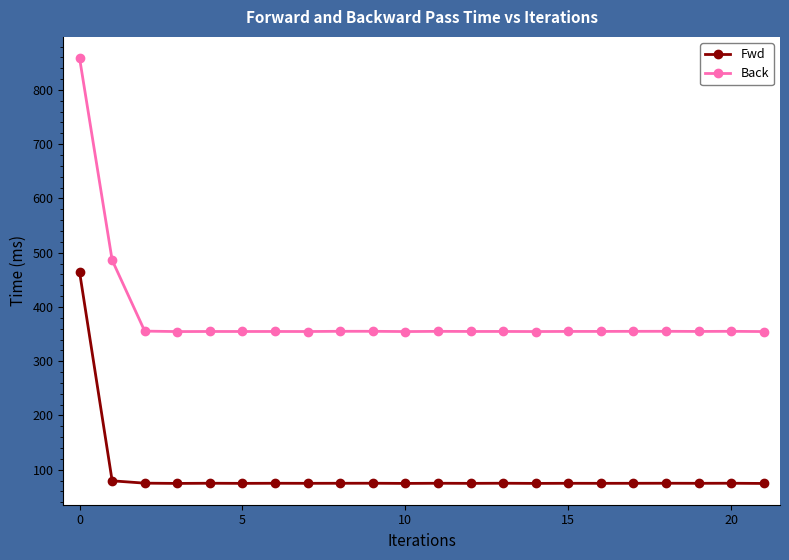

Which series has the largest total across all categories?

Back